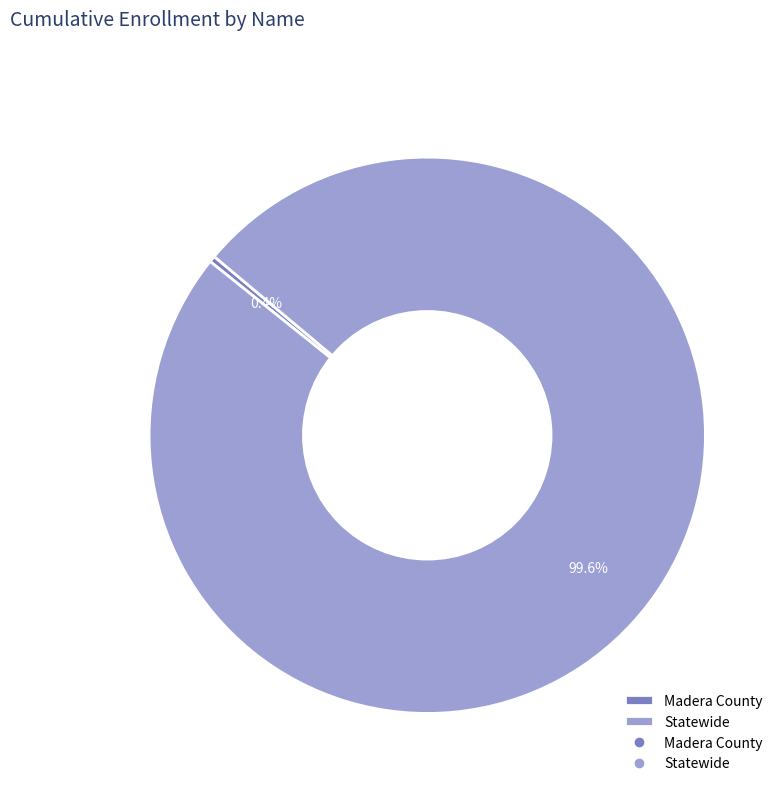

What is the ratio of the value at Statewide to the value at Madera County?

270.3